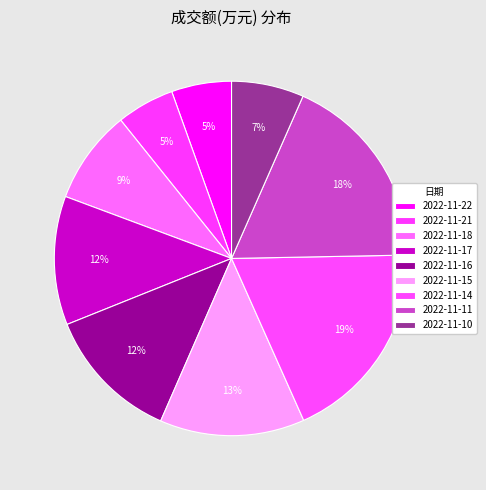

Does 2022-11-15 represent more than half of the total?

No